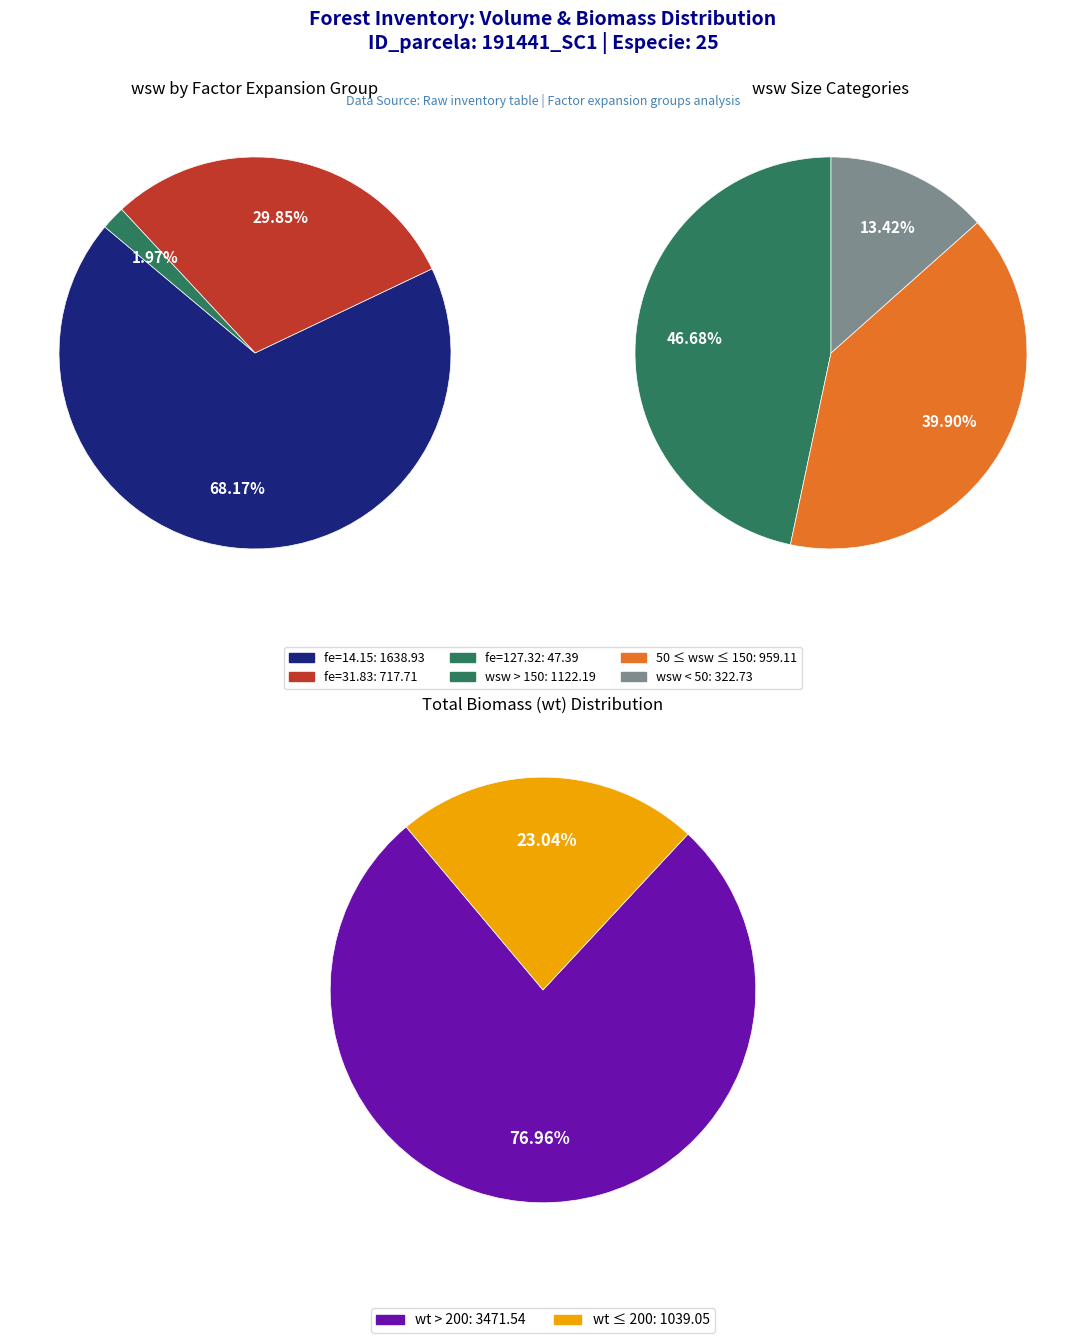

Is 0 the majority of the pie?

Yes